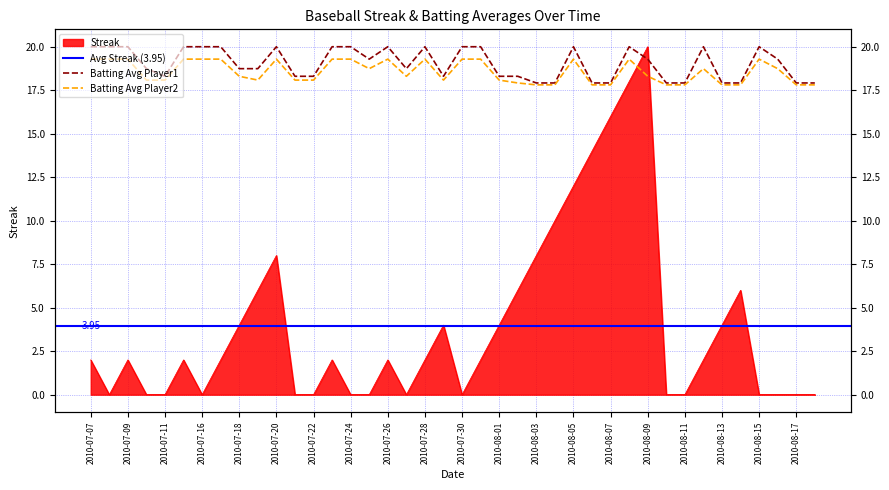

At which label is Streak closest to 10?

2010-08-04